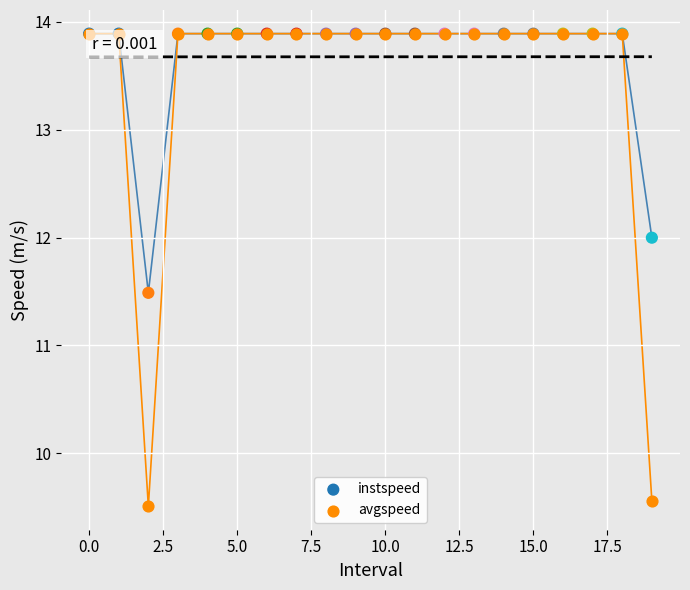

Across all series, what Y value is closest to 11?

11.5